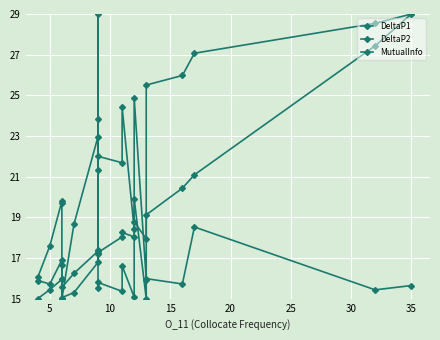

How many lines are shown in the chart?

3